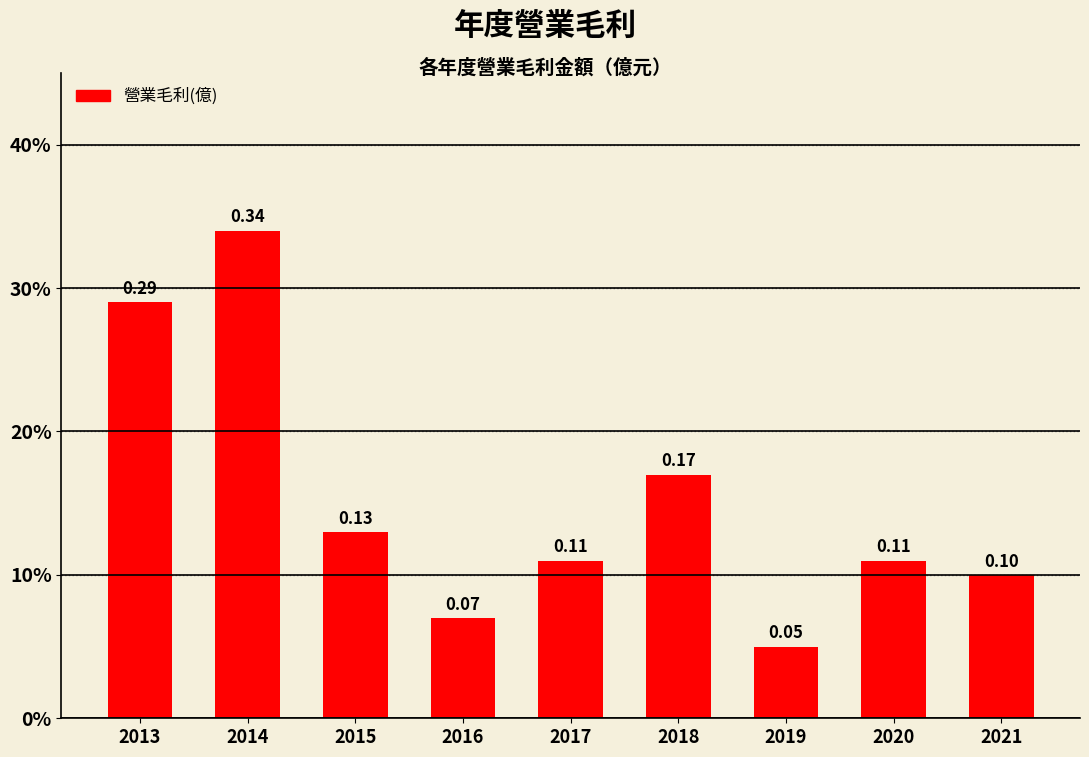

True or false: the data shows 0.1 at 2019.

False